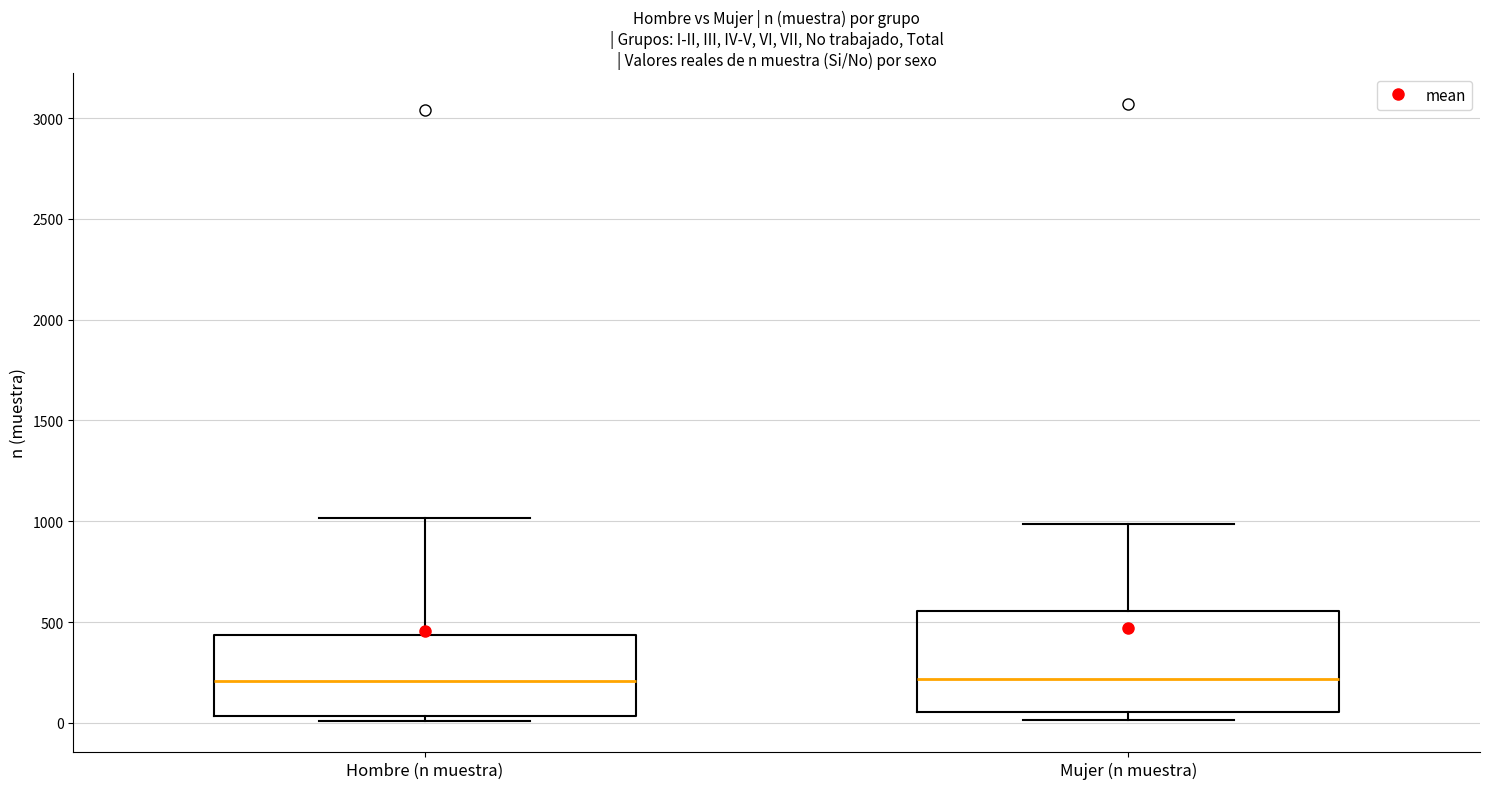

Reading left to right, transcribe this box plot: for each box, give where its median line is, the range the box spans, and where its two whiskers end, as read against the y-axis. The values are not printed on the chart, so give them approximately, as read against the axis.

Hombre (n muestra): median 200, box 50 to 450, whiskers 0 to 1000
Mujer (n muestra): median 200, box 50 to 550, whiskers 0 to 1000